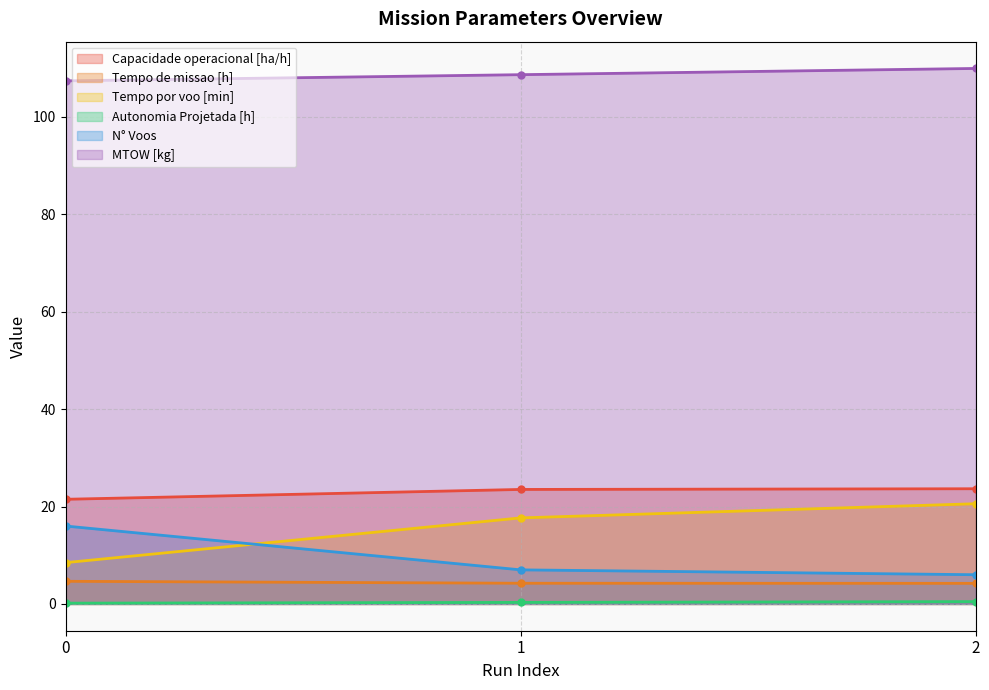

Count the number of data series in this chart.

6